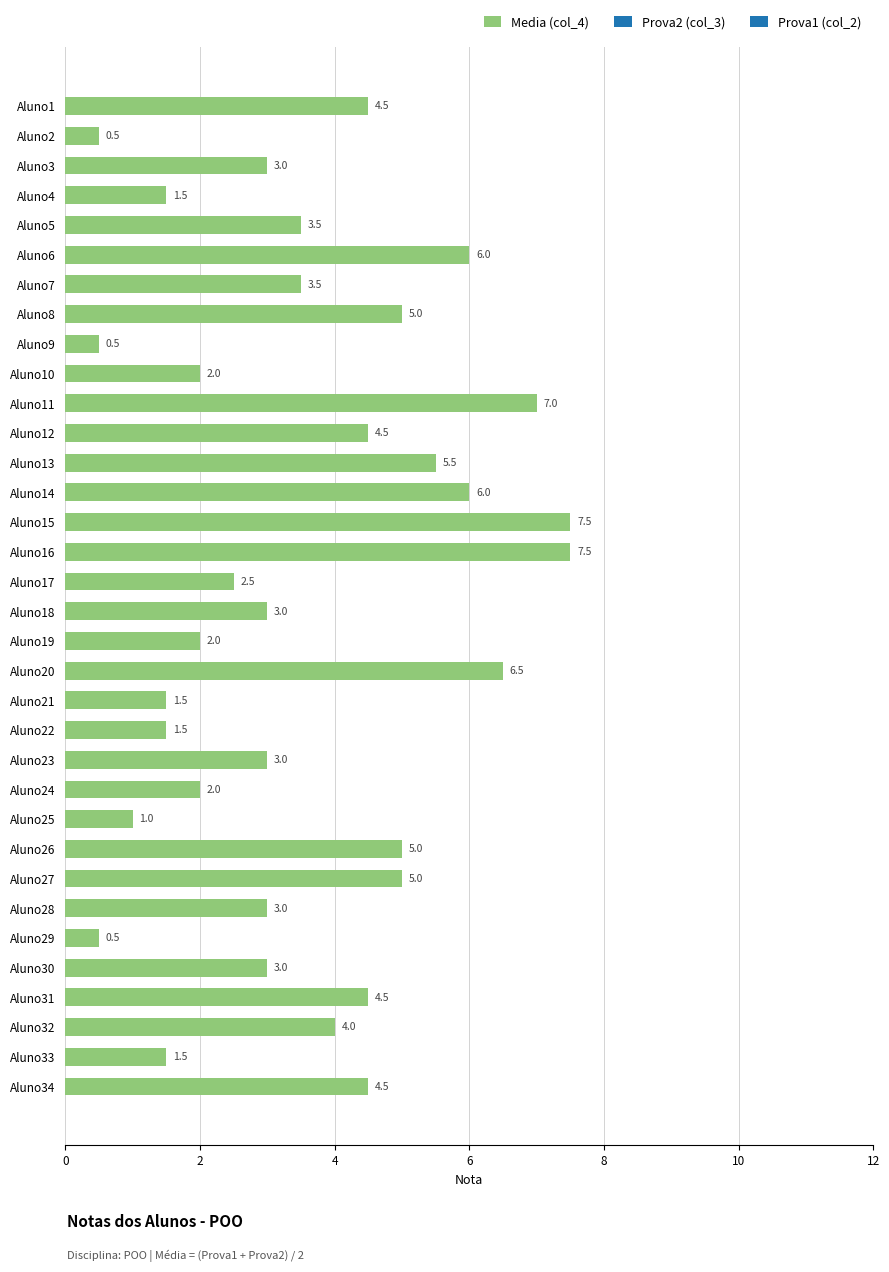

Approximately how many times larger is the value at Aluno24 compared to Aluno16?

0.3